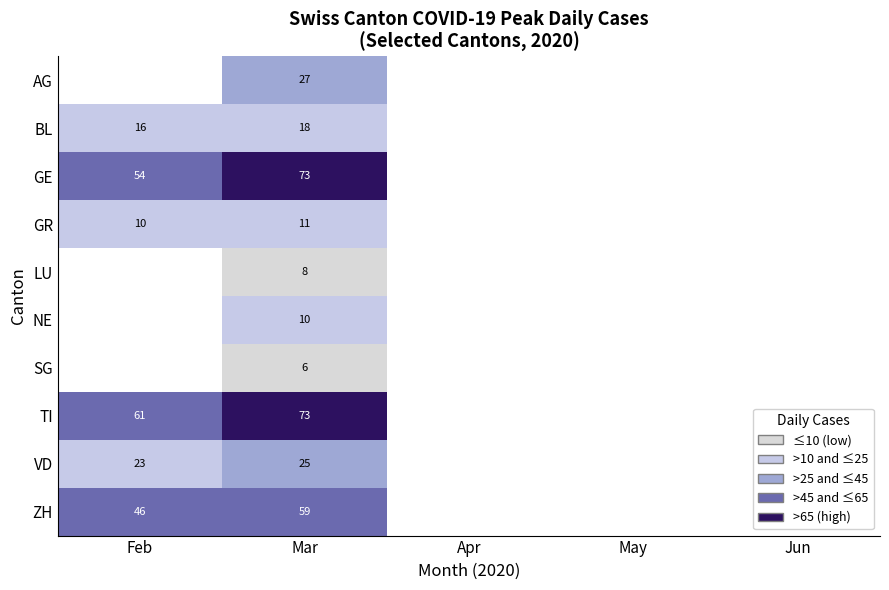

The GE series shows 54 at Feb. True or false?

True